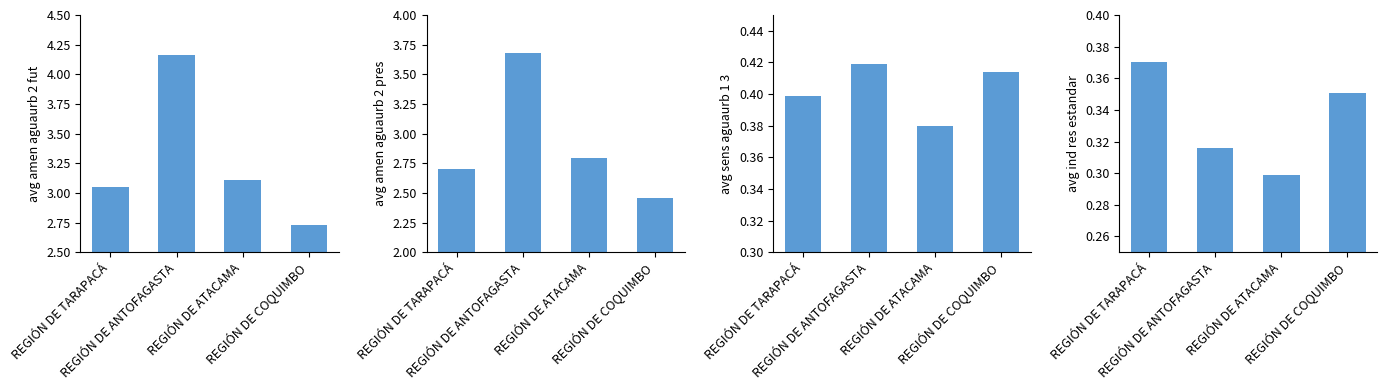

Reading left to right, transcribe all the data shown in this chart.

avg_amen_aguaurb_2_fut: 3.1	4.2	3.1	2.7
avg_amen_aguaurb_2_pres: 2.7	3.7	2.8	2.5
avg_sens_aguaurb_1_3: 0.4	0.4	0.4	0.4
avg_ind_res_estandar: 0.4	0.3	0.3	0.4